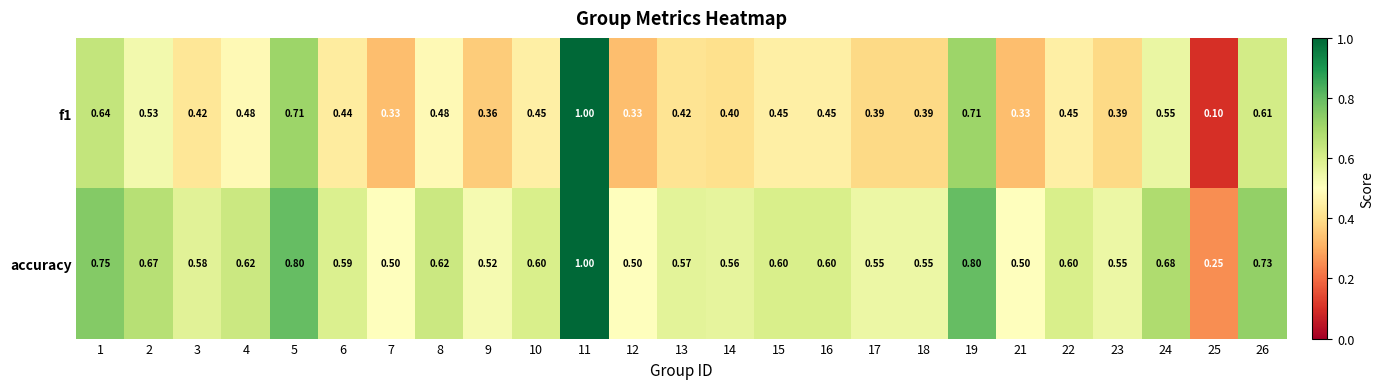

At which category is the sum across all series the highest?

11